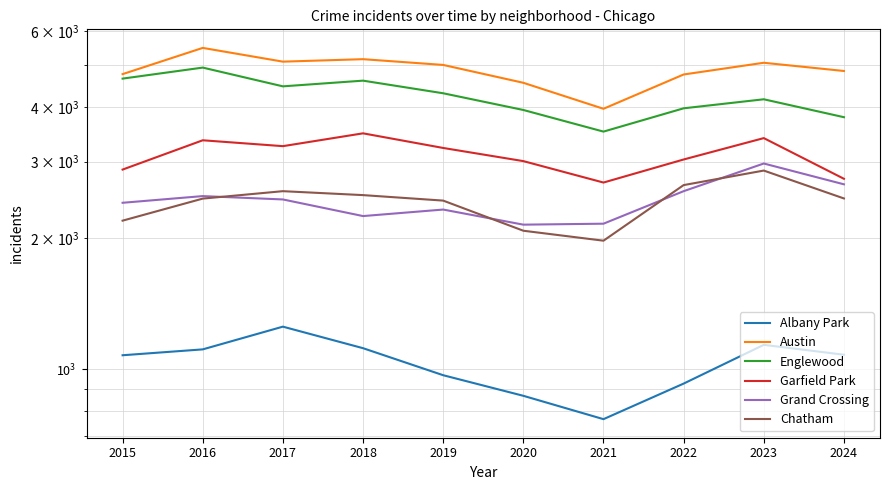

Where does the Grand Crossing series first go above 2456?

2016